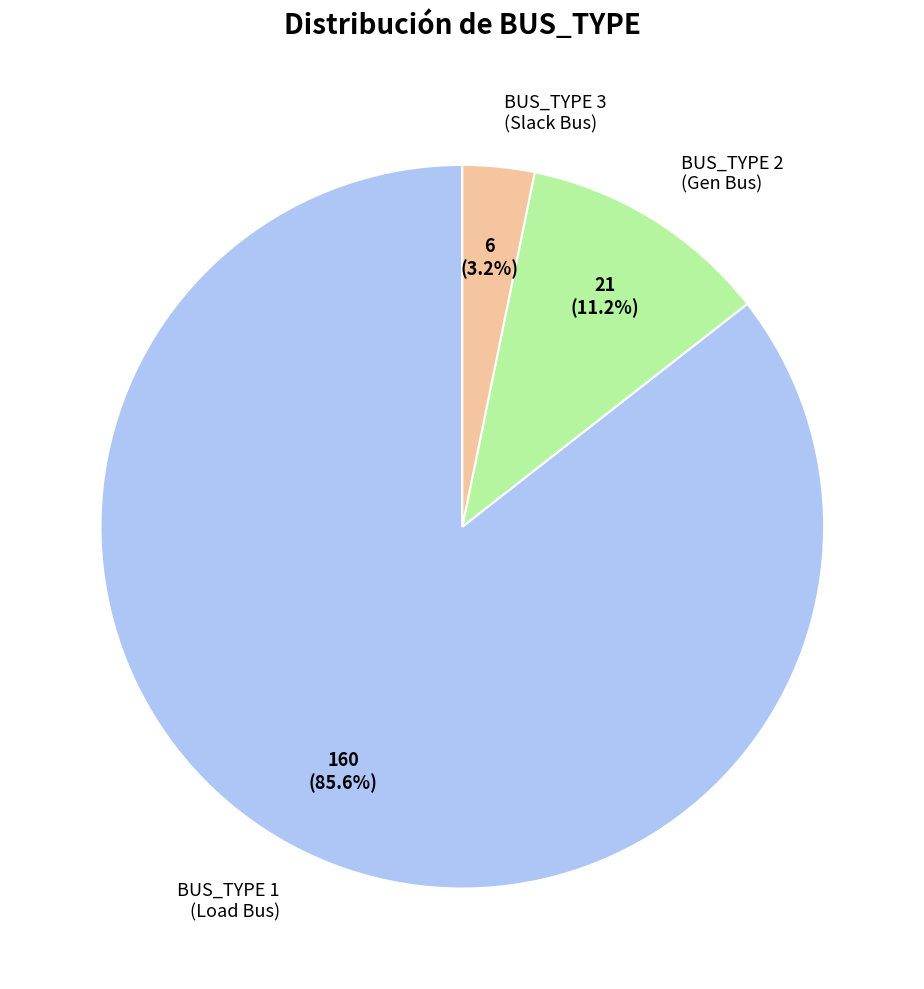

What percentage is the BUS_TYPE 1 slice, to the nearest percent?

86%